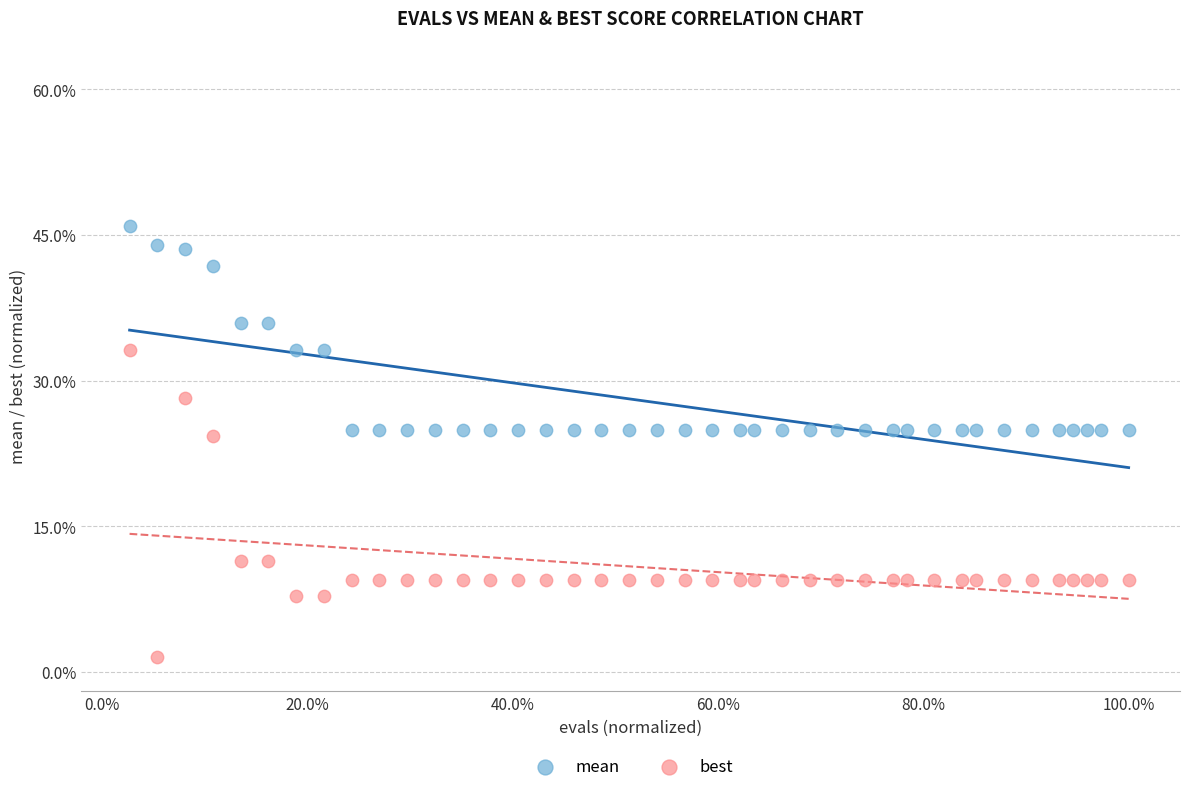

Which series contains the highest Y value?

mean